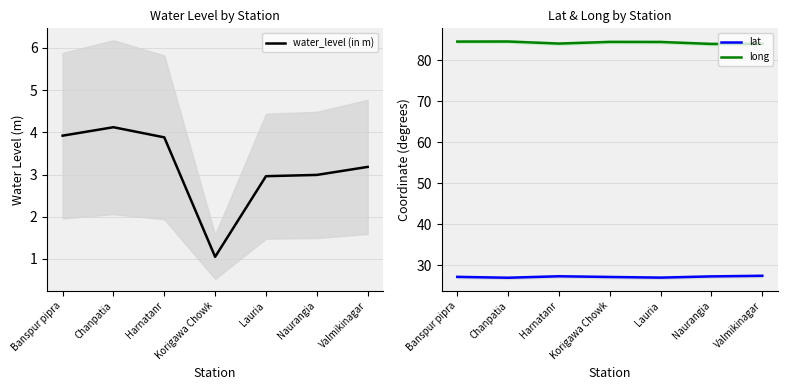

What is the average value of the lat series?

27.2